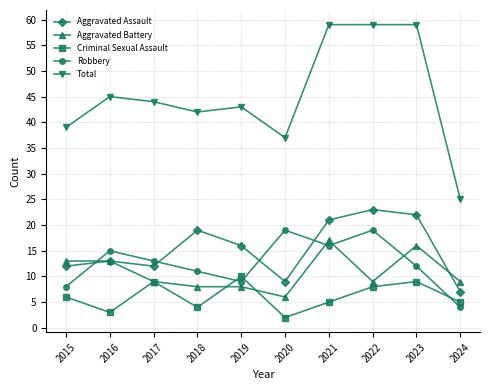

True or false: Total and Robbery cross at least once.

False